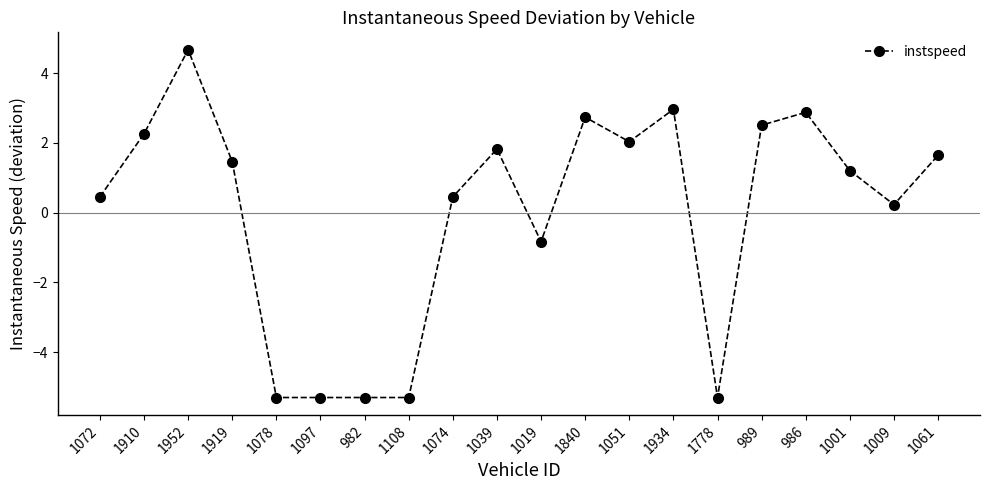

What is the smallest value displayed?

-5.3